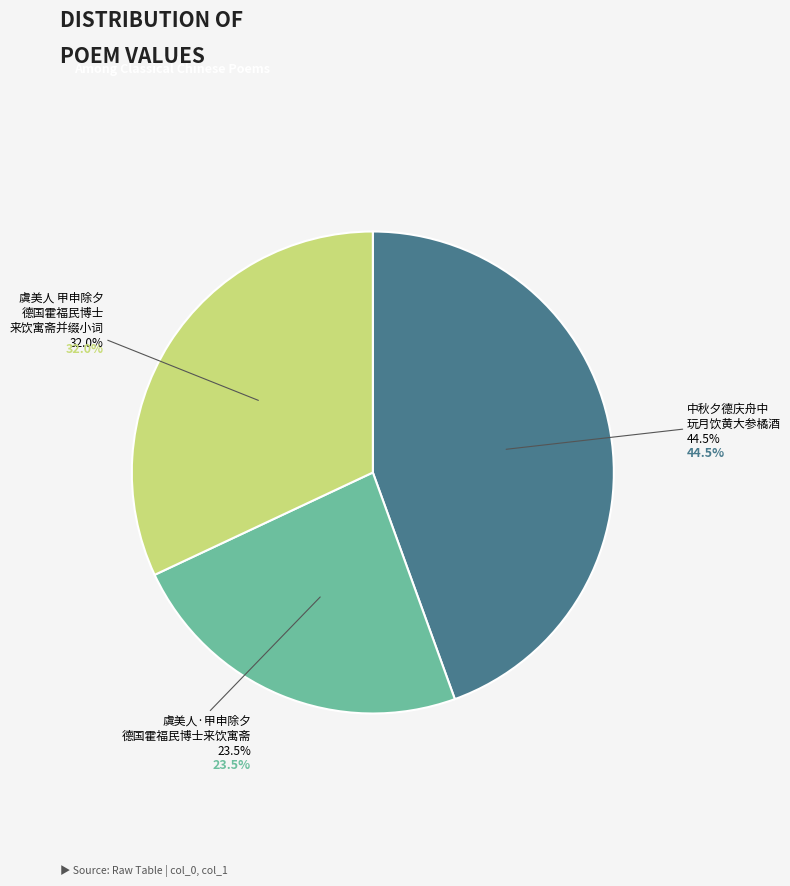

Is it true that 虞美人·甲申除夕德国霍福民博士来饮寓斋 is 15% of the pie?

False